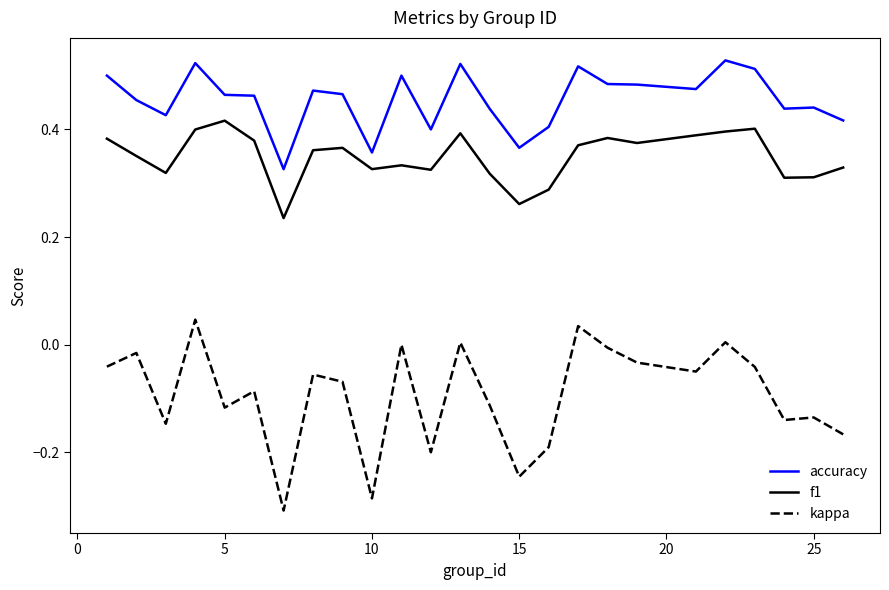

Which series has the widest spread of values?

kappa